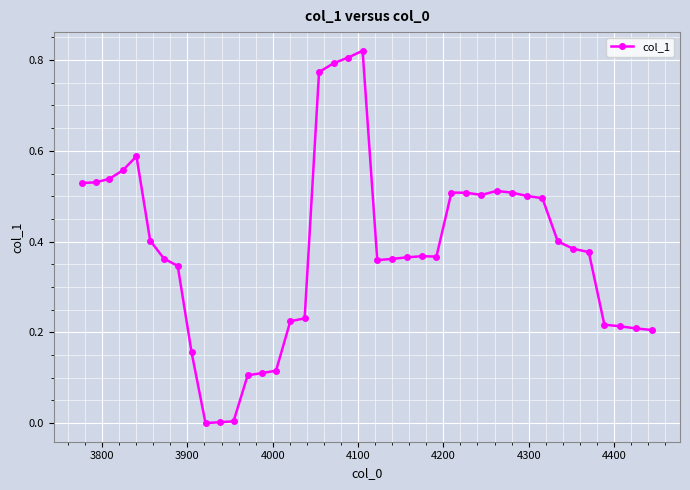

What is the sum of all values?

15.4